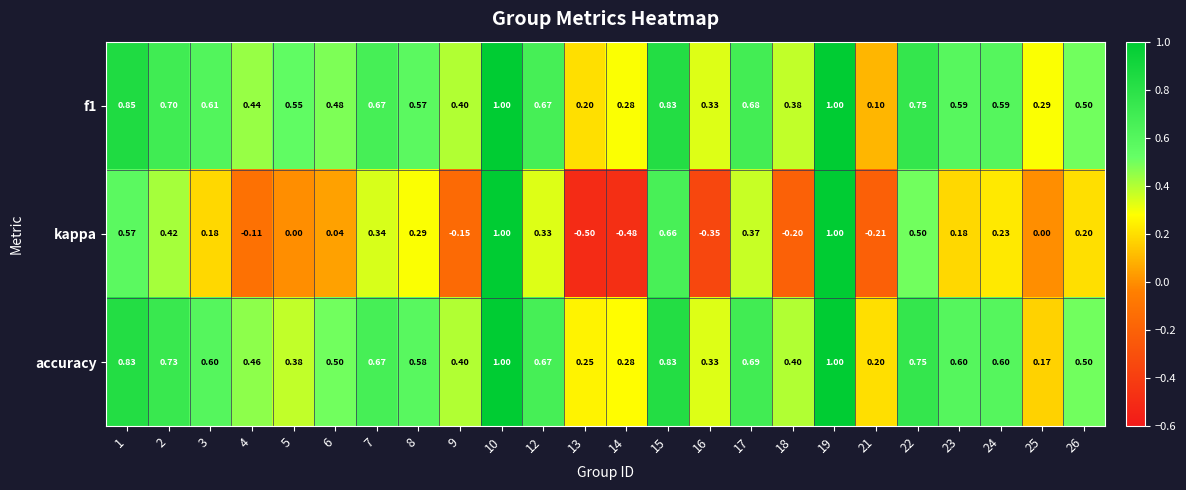

Which series has the widest spread of values?

kappa